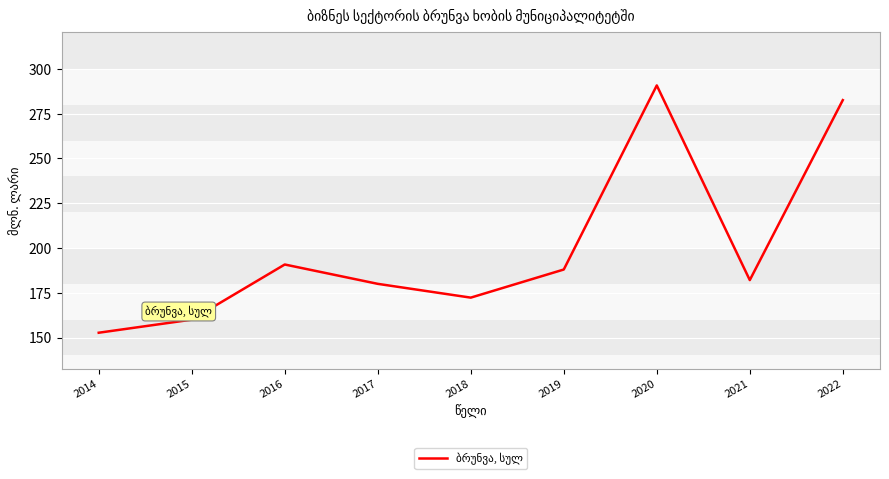

How many distinct data groups are displayed?

1